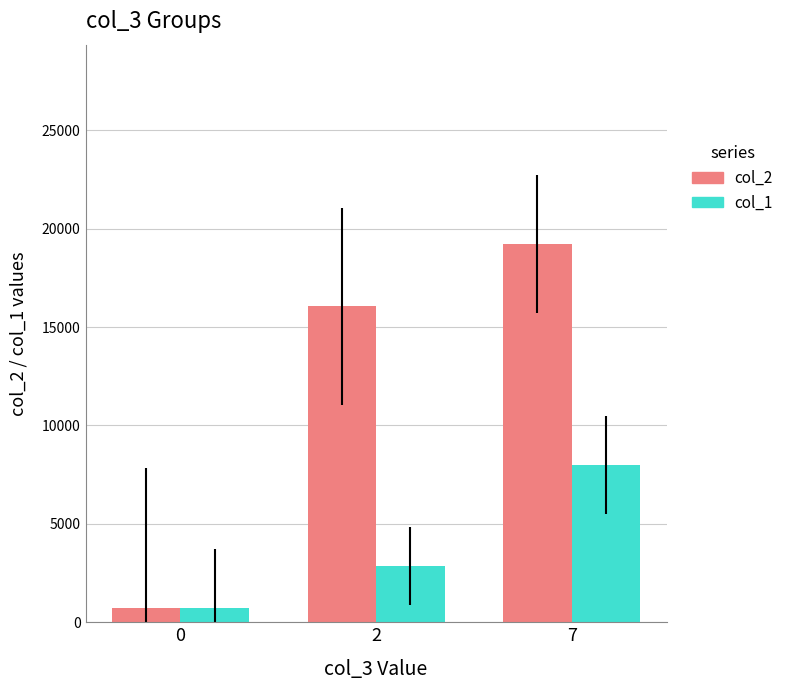

What is the sum of the col_1 values at 0 and 7?

8702